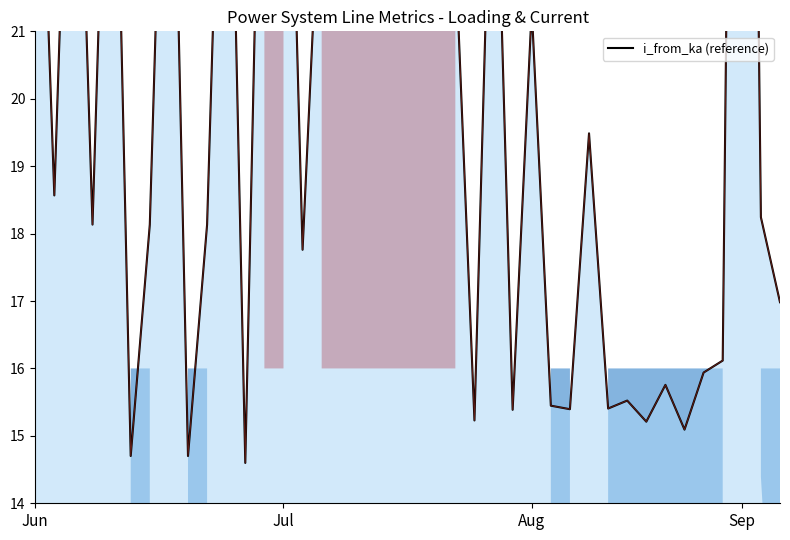

How many points are lower than both their immediate neighbors (excluding endpoints)?

15